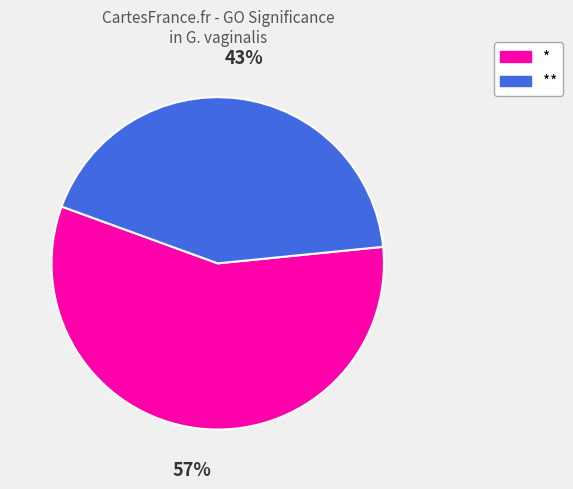

What is the ratio of the value at * to the value at **?

1.3